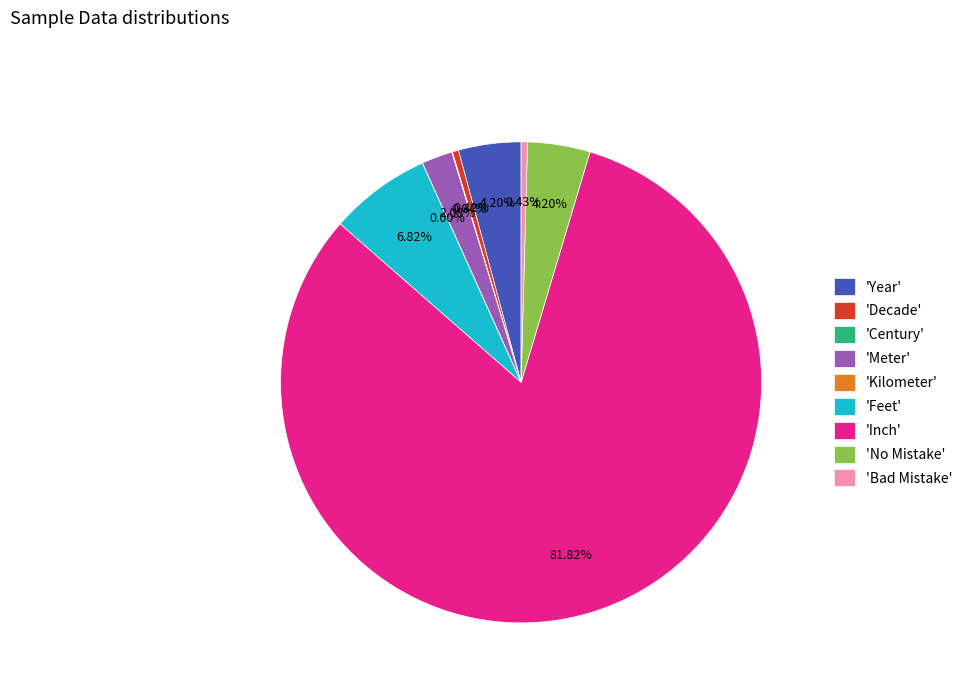

Do 'Year' and 'Bad Mistake' together represent more than half of the pie?

No